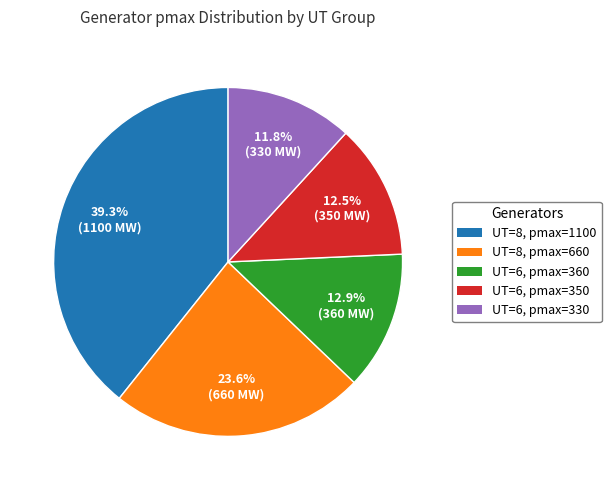

Does any single category account for the majority?

No